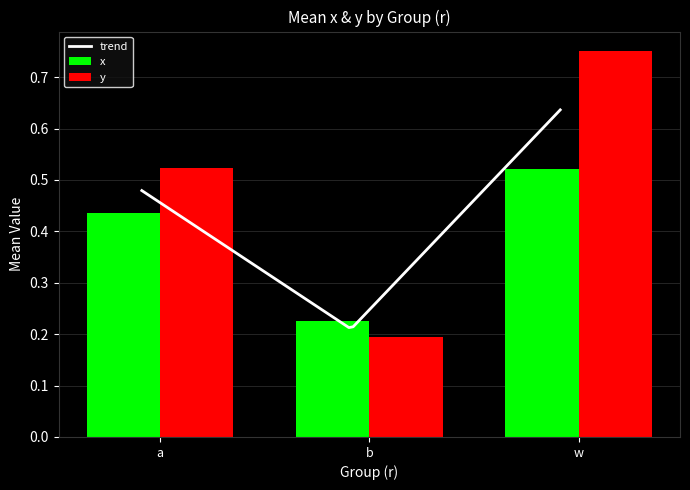

What position from the right is b?

2